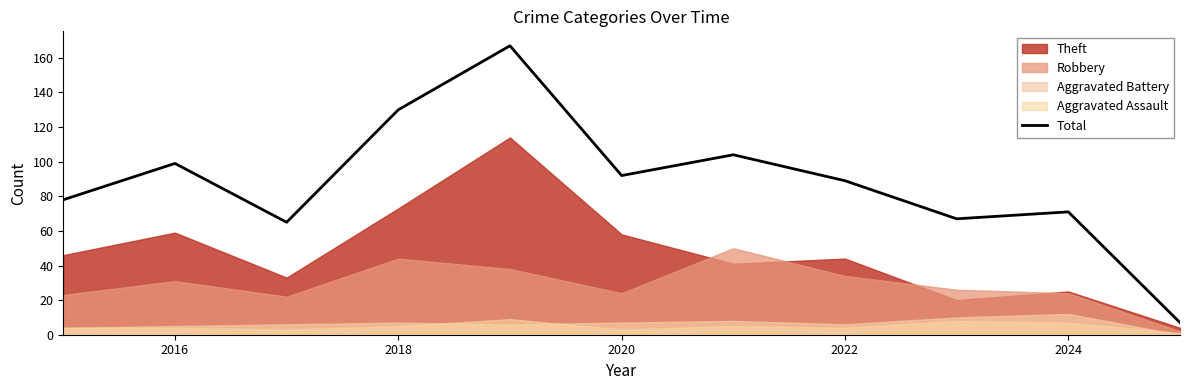

The Total series shows 176 at 2016. True or false?

False